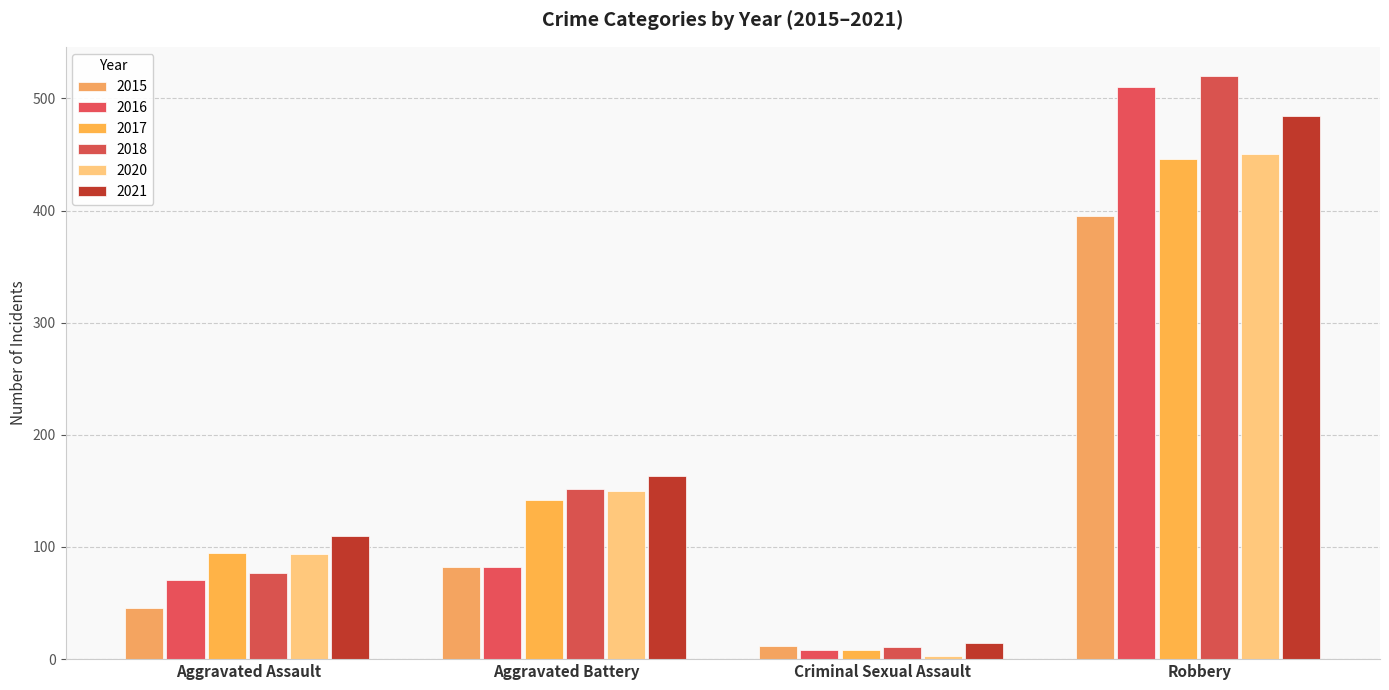

Reading right to left, transcribe all the data shown in this chart.

2015: Robbery=395	Criminal Sexual Assault=12	Aggravated Battery=82	Aggravated Assault=46
2016: Robbery=510	Criminal Sexual Assault=8	Aggravated Battery=82	Aggravated Assault=71
2017: Robbery=446	Criminal Sexual Assault=8	Aggravated Battery=142	Aggravated Assault=95
2018: Robbery=520	Criminal Sexual Assault=11	Aggravated Battery=152	Aggravated Assault=77
2020: Robbery=450	Criminal Sexual Assault=3	Aggravated Battery=150	Aggravated Assault=94
2021: Robbery=484	Criminal Sexual Assault=14	Aggravated Battery=163	Aggravated Assault=110